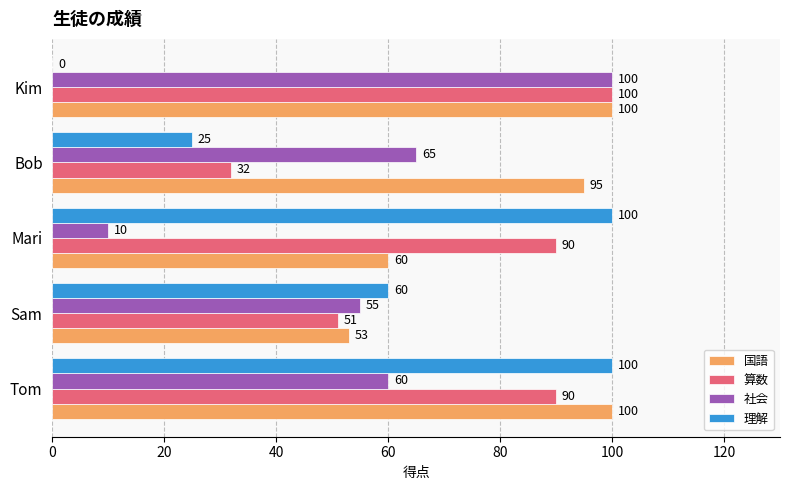

At which category is the sum across all series the highest?

Tom